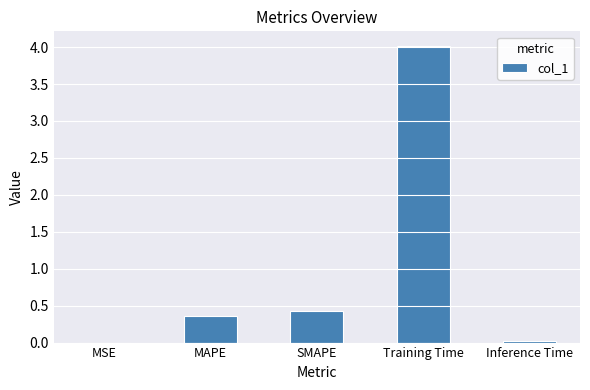

What is the sum of the values at SMAPE and MAPE?

0.8